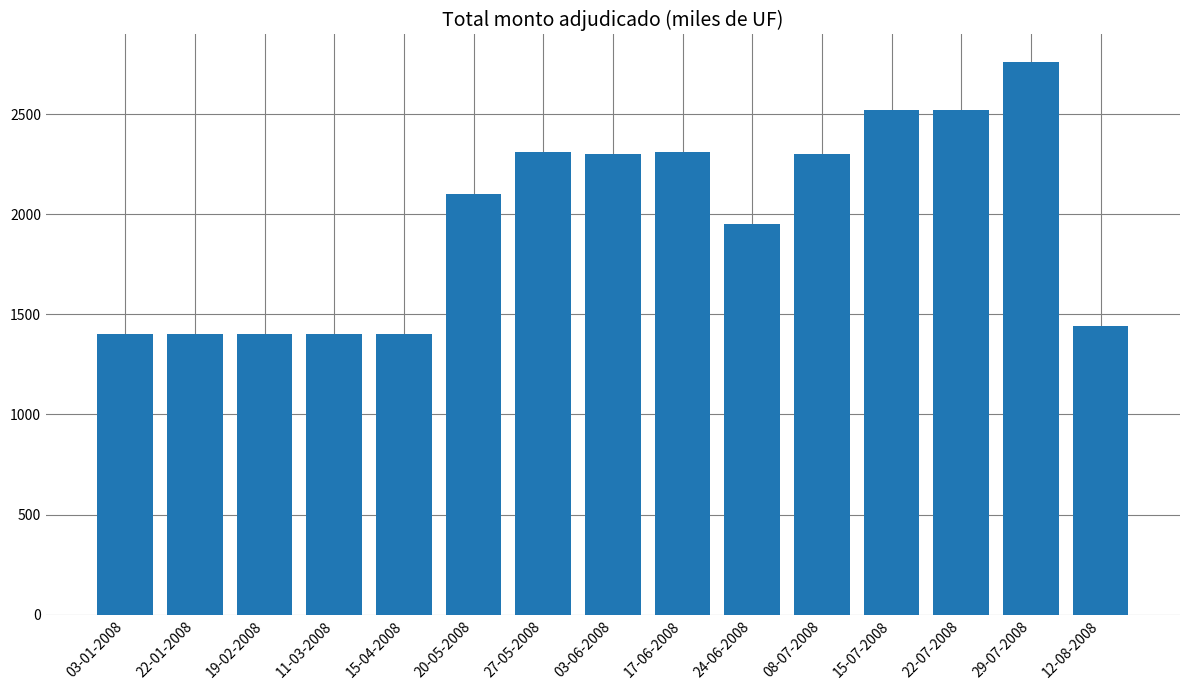

True or false: the data shows 3952 at 03-06-2008.

False